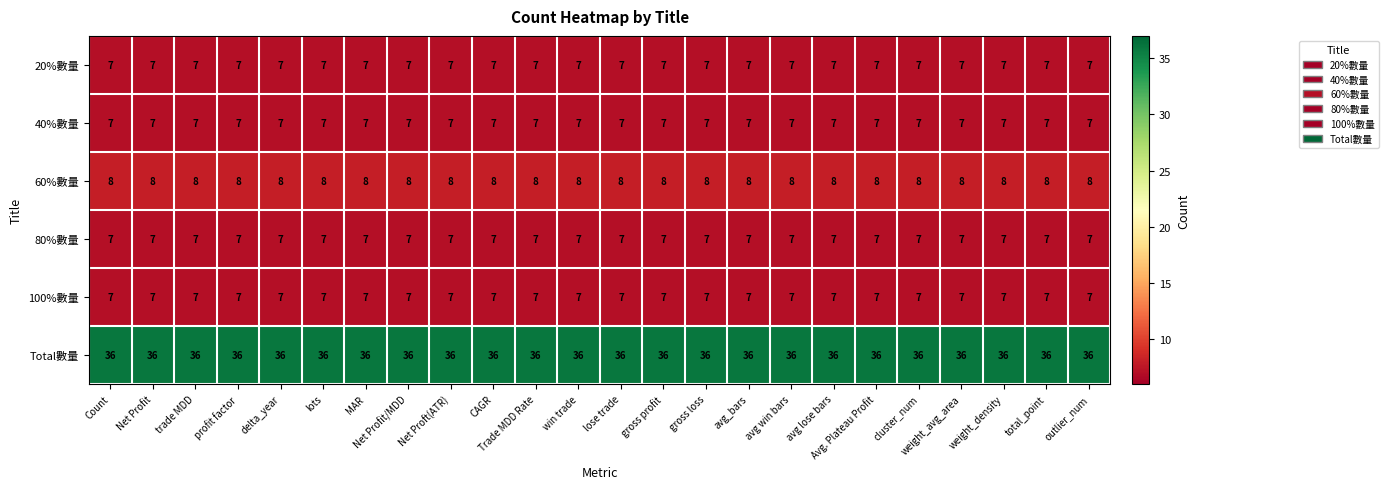

Is it true that Total數量 equals 36 at avg win bars?

True